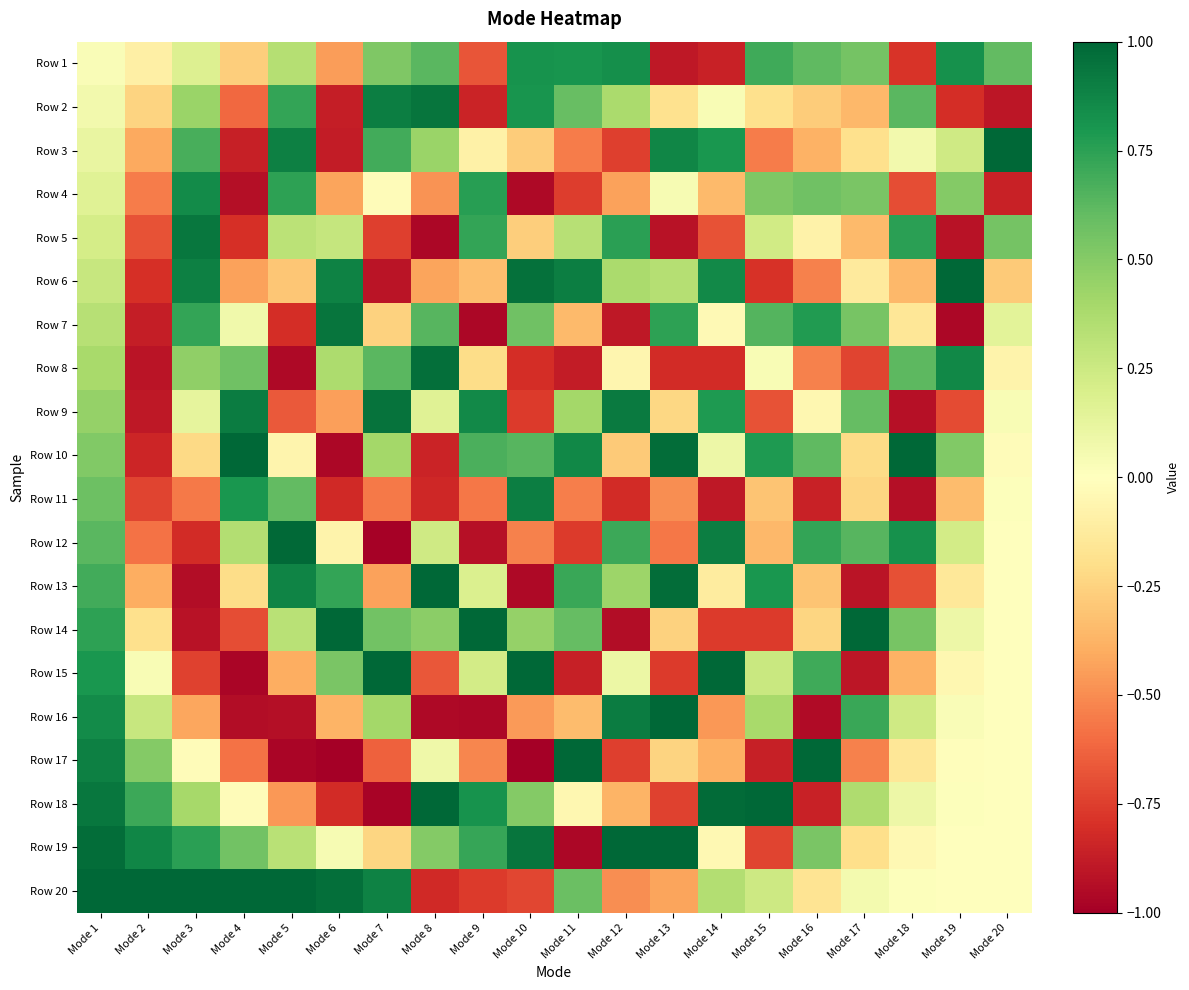

At which category does the chart reach its minimum across all series?

Mode 6